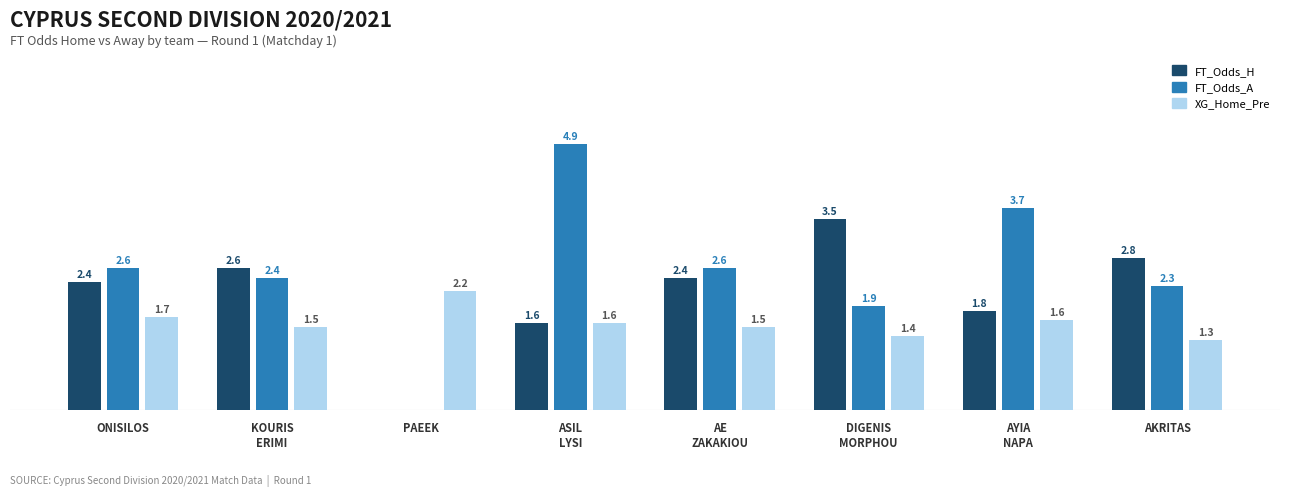

At which label is XG_Home_Pre closest to 1?

AKRITAS